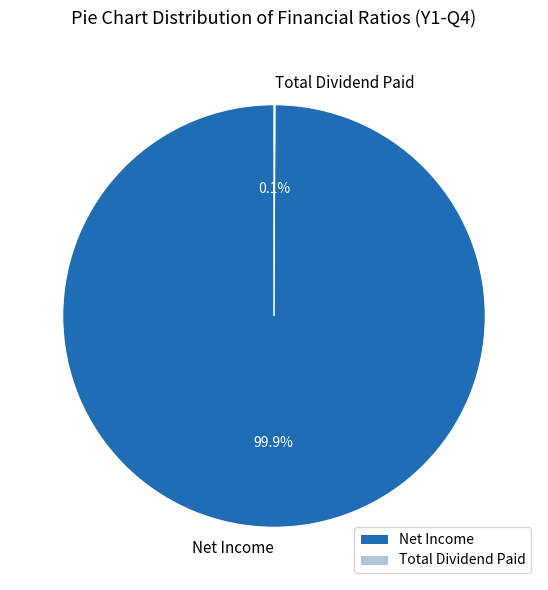

Does any single category account for the majority?

Yes